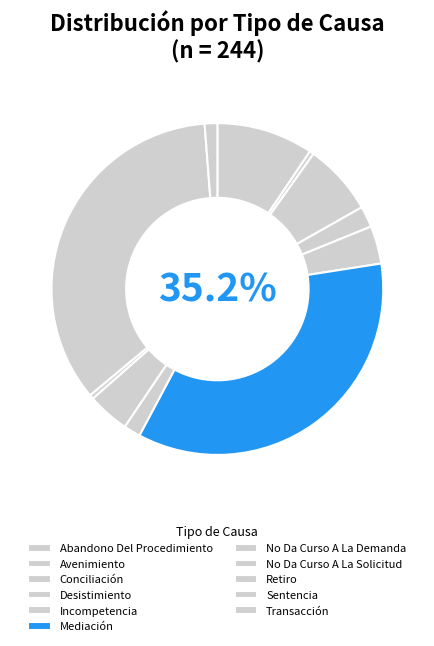

What is the largest slice in the pie chart?

Mediación